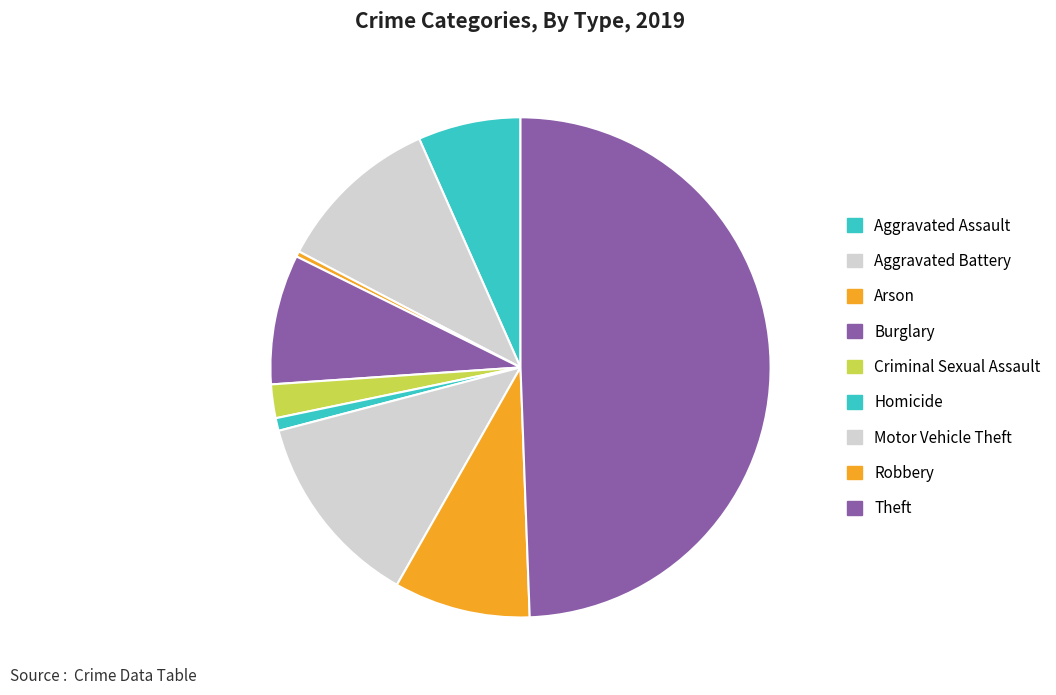

Which slice is the largest?

Theft